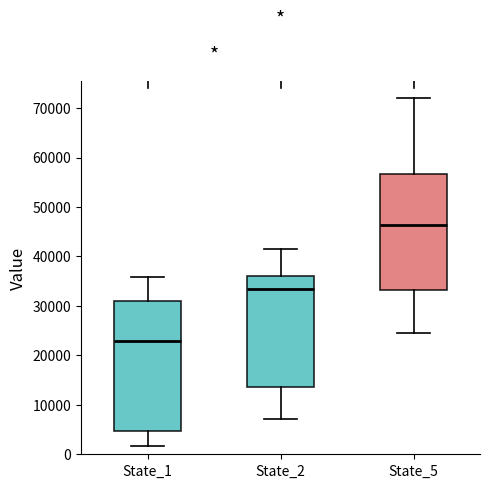

Reading left to right, transcribe this box plot: for each box, give where its median line is, the range the box spans, and where its two whiskers end, as read against the y-axis. The values are not printed on the chart, so give them approximately, as read against the axis.

State_1: median 23000, box 5000 to 31000, whiskers 2000 to 36000
State_2: median 33000, box 14000 to 36000, whiskers 7000 to 42000
State_5: median 46000, box 33000 to 57000, whiskers 25000 to 72000